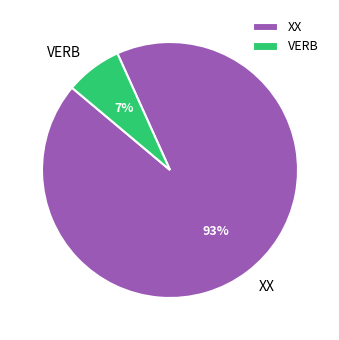

Is XX the majority of the pie?

Yes